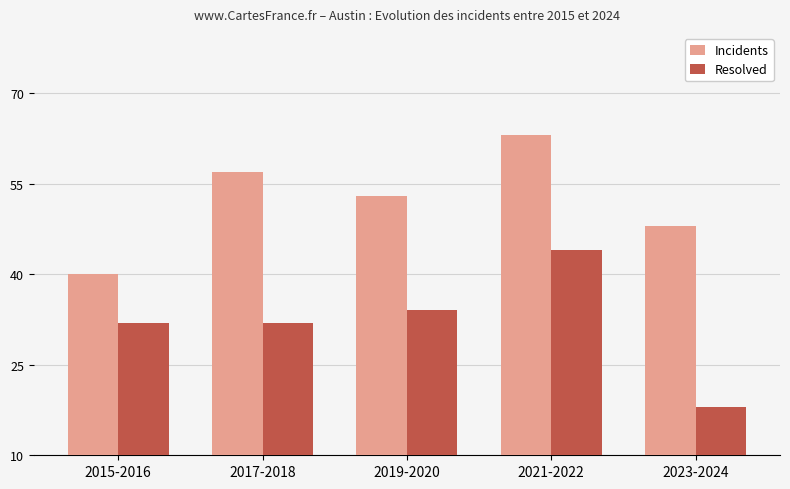

At which category does the chart reach its peak across all series?

2021-2022